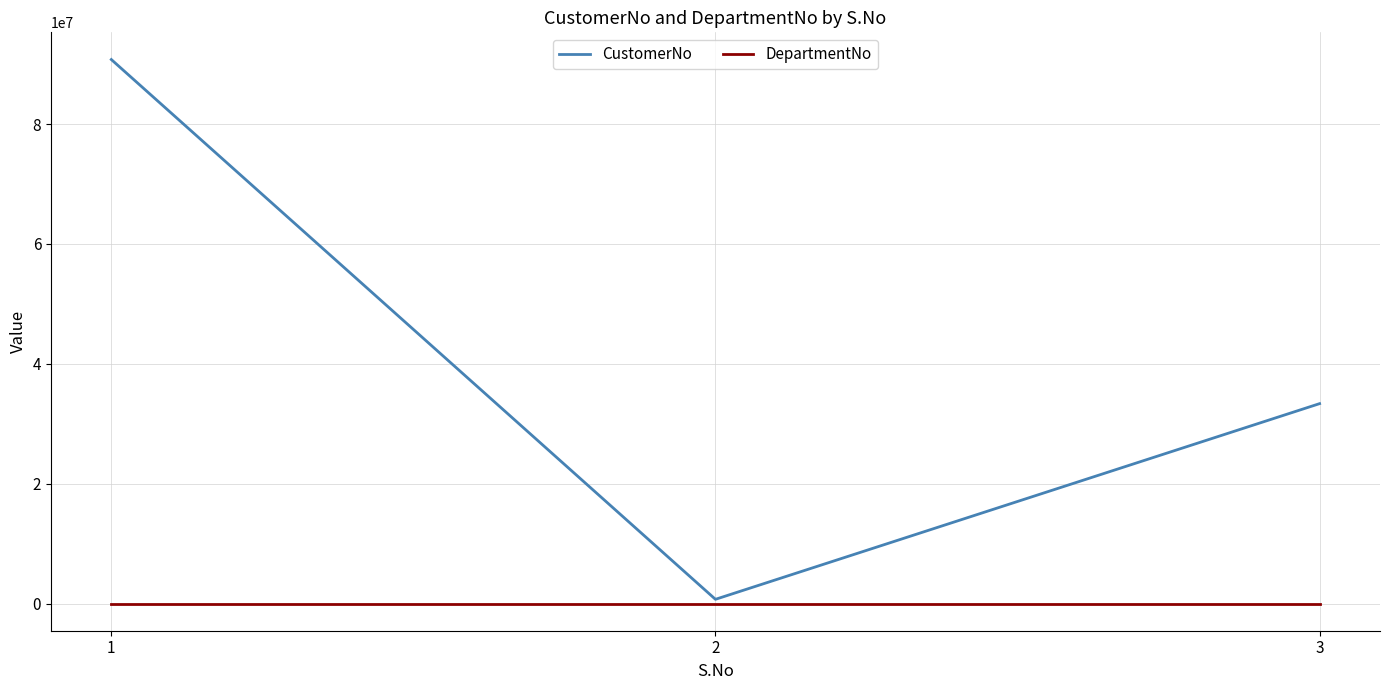

What is the difference between the CustomerNo values at 1 and 3?

57424405